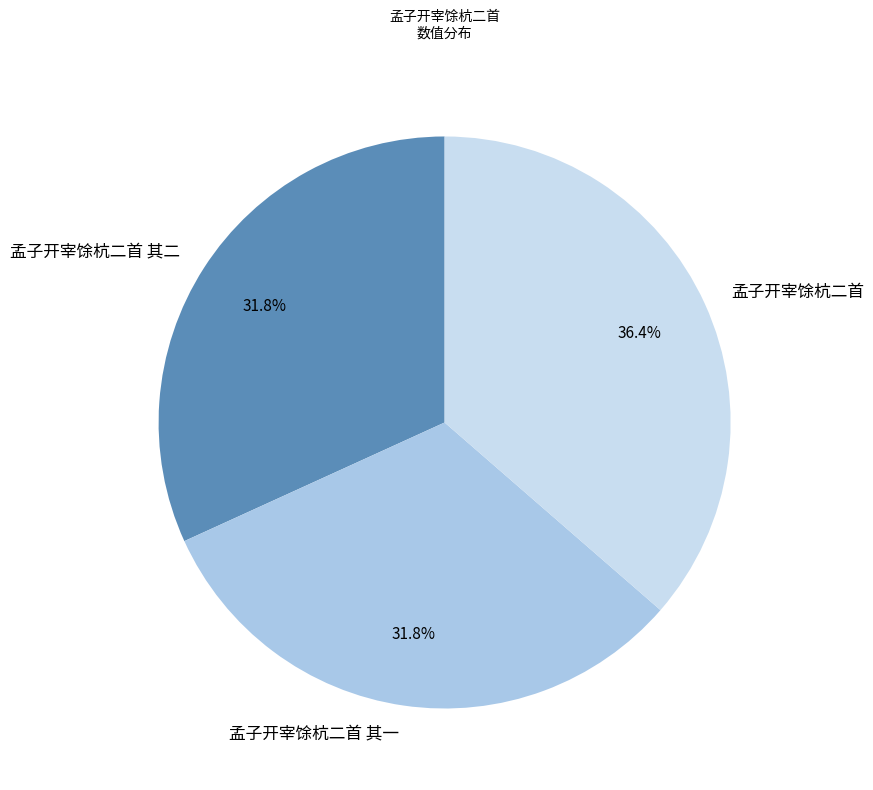

The 孟子开宰馀杭二首 slice represents 36% of the pie. True or false?

True